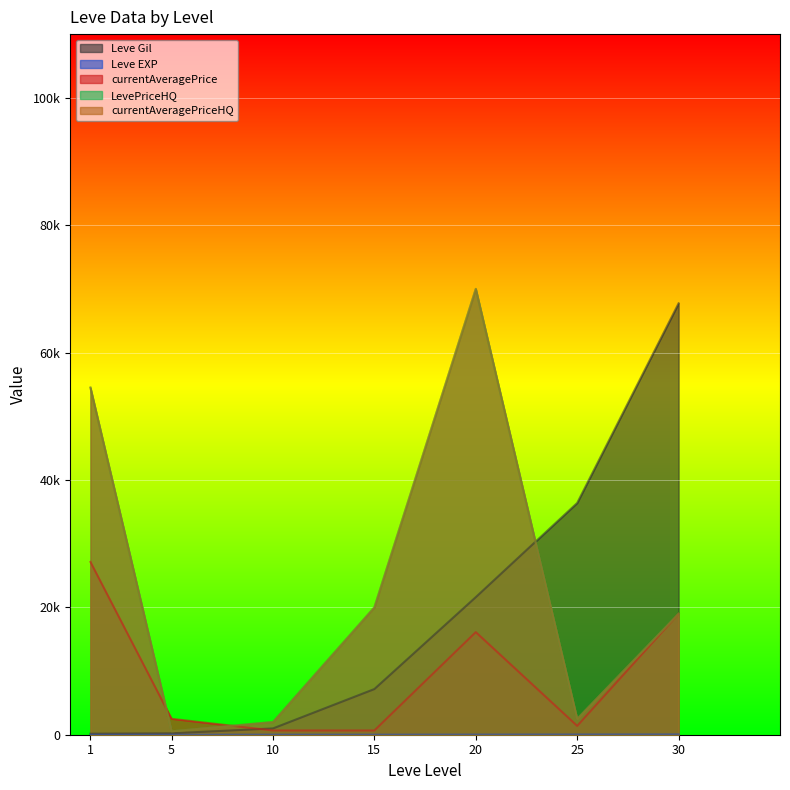

List the series in order of their peak value, lowest first.

Leve EXP, currentAveragePrice, Leve Gil, LevePriceHQ, currentAveragePriceHQ